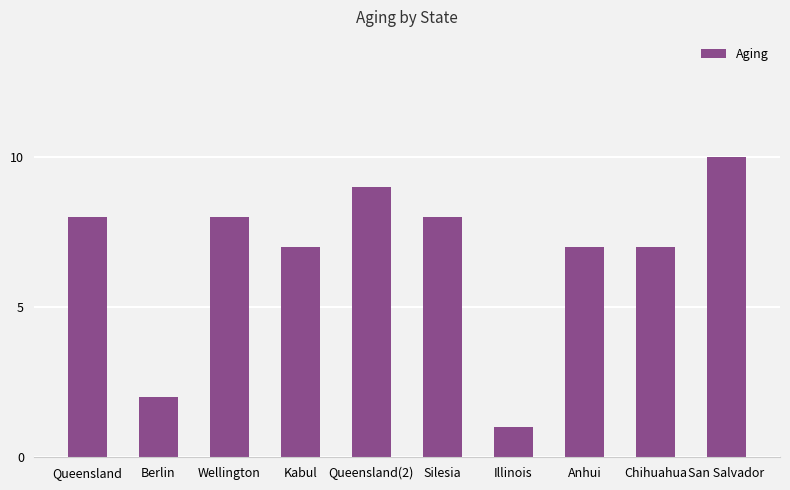

True or false: the data shows 2 at Chihuahua.

False